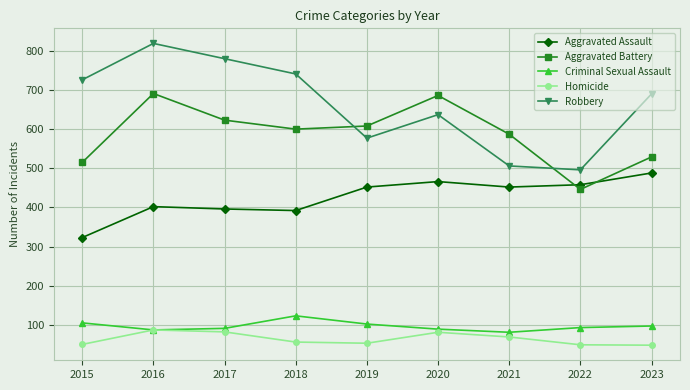

What is the sum of all Homicide values?

575